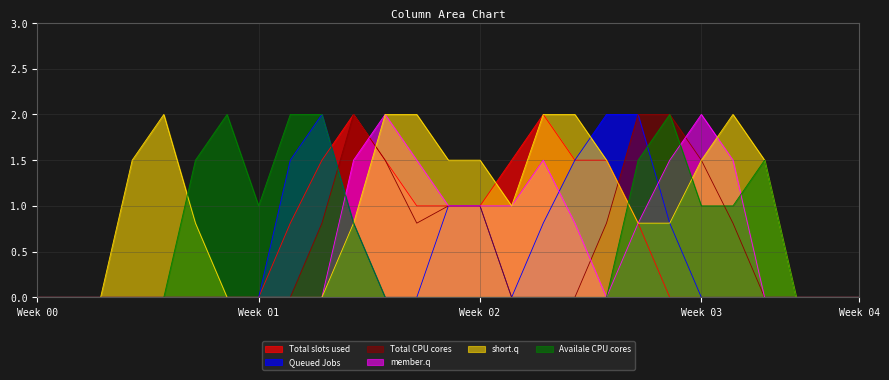

True or false: short.q has a value of 1.3 at Week 04.

False